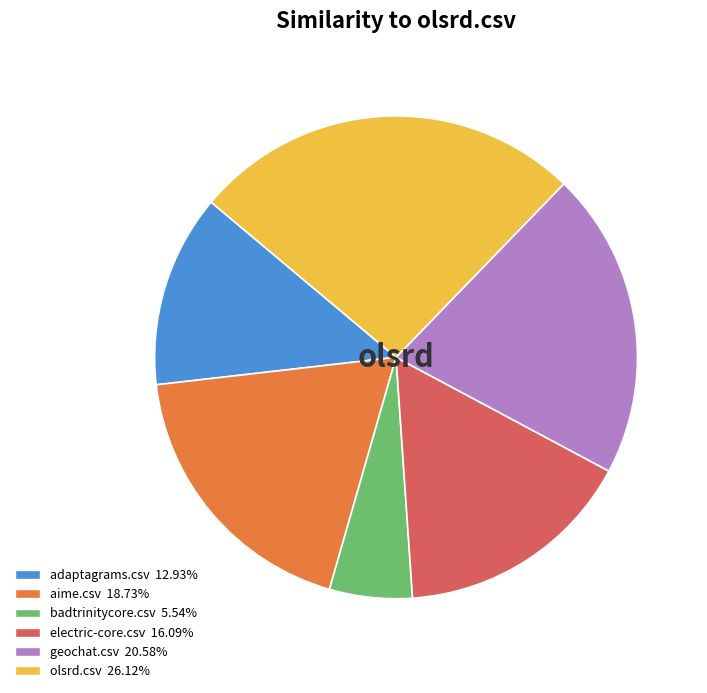

Rank the categories by value from highest to lowest.

olsrd.csv, geochat.csv, aime.csv, electric-core.csv, adaptagrams.csv, badtrinitycore.csv